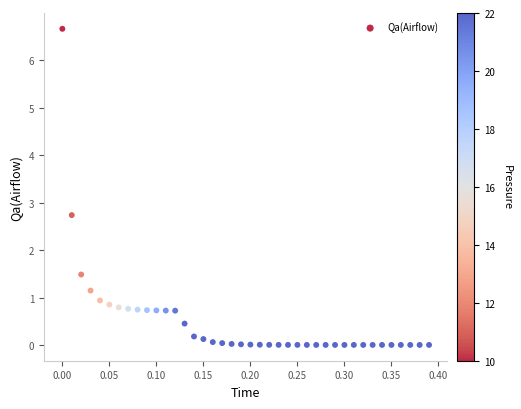

What Y value in the scatter plot is closest to 3?

2.7